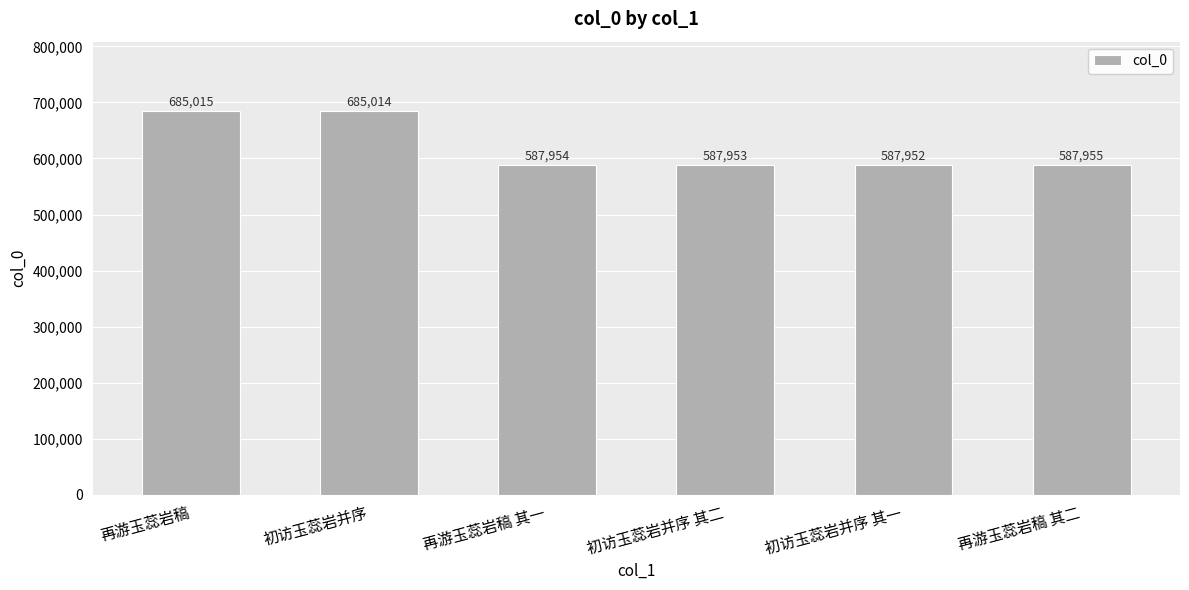

List the labels in order of value, largest first.

再游玉蕊岩稿, 初访玉蕊岩并序, 再游玉蕊岩稿 其二, 再游玉蕊岩稿 其一, 初访玉蕊岩并序 其二, 初访玉蕊岩并序 其一